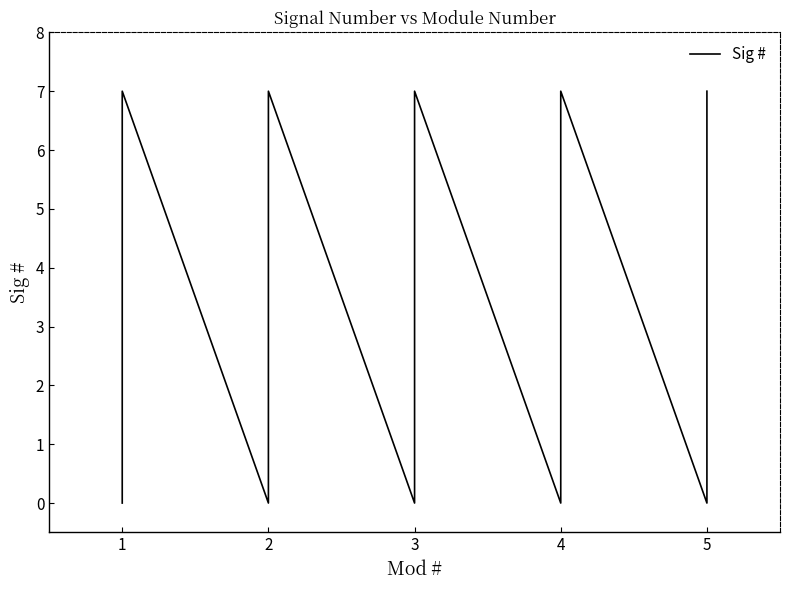

True or false: the data shows 2 at 5.

False